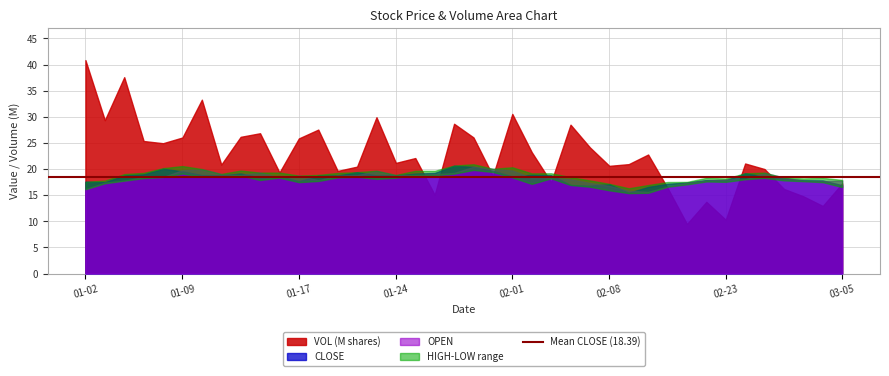

At how many categories does at least one series exceed 19?

22